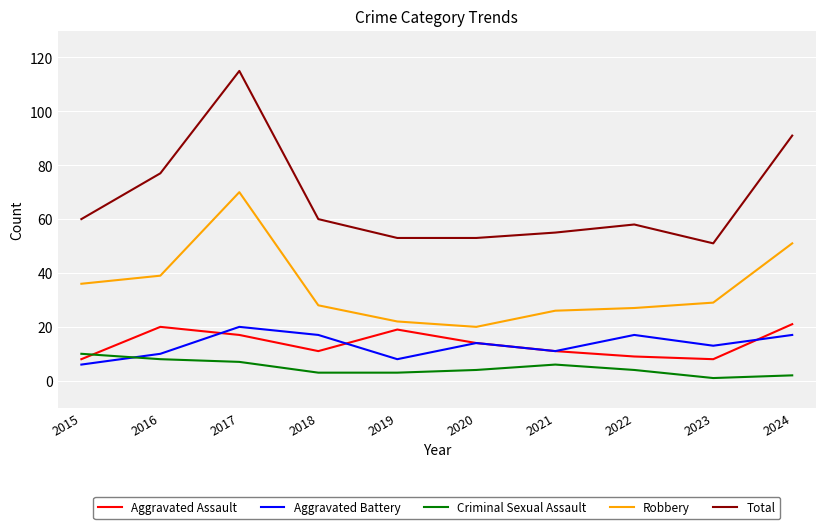

Reading right to left, list all the values displayed in this chart.

Aggravated Assault: 21	8	9	11	14	19	11	17	20	8
Aggravated Battery: 17	13	17	11	14	8	17	20	10	6
Criminal Sexual Assault: 2	1	4	6	4	3	3	7	8	10
Robbery: 51	29	27	26	20	22	28	70	39	36
Total: 91	51	58	55	53	53	60	115	77	60